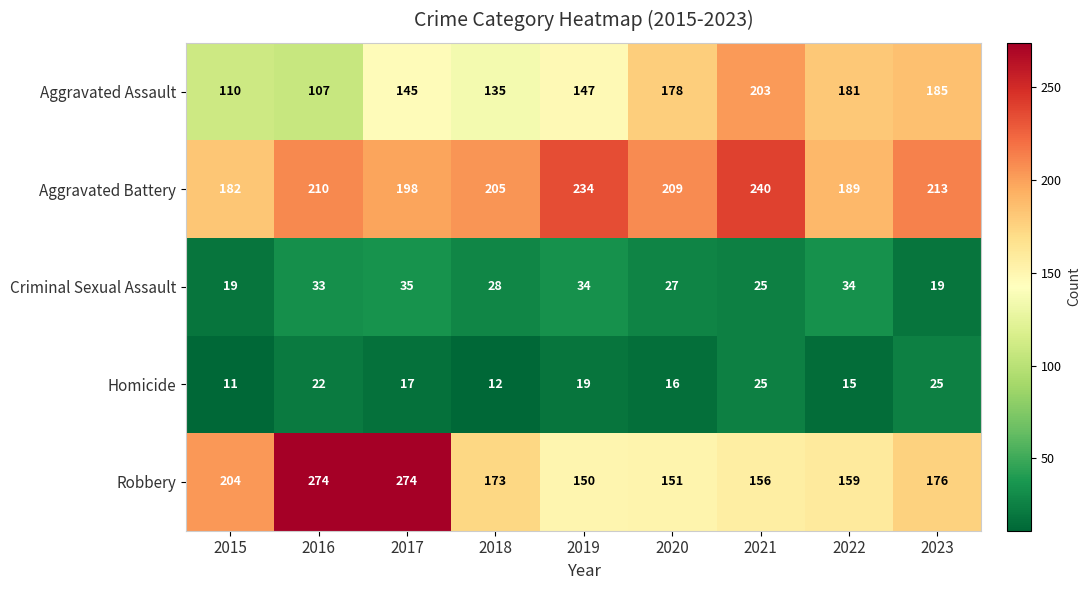

What is the difference between the highest and lowest values at 2023?

194